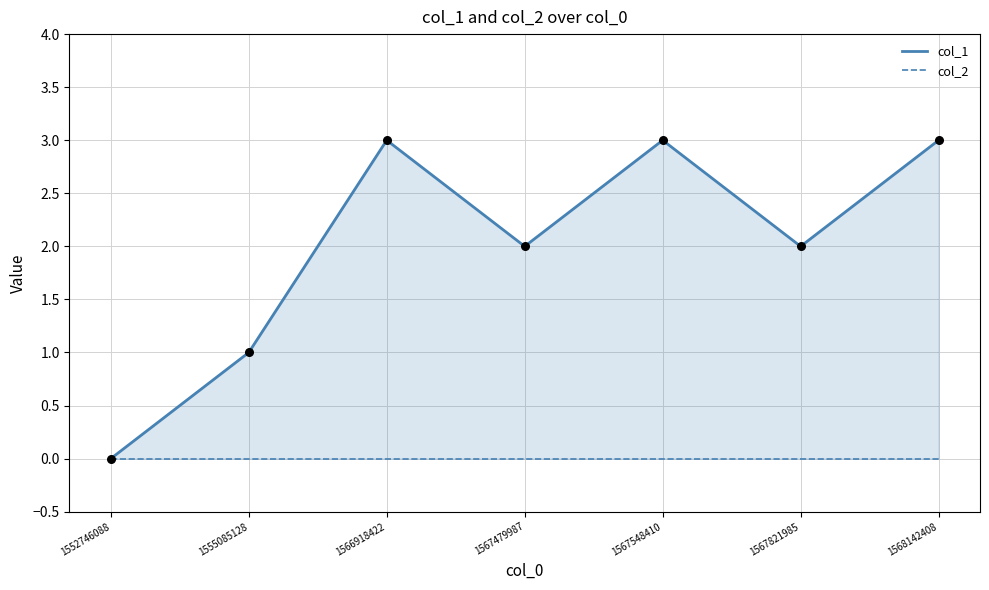

At which category is the sum across all series the highest?

1566918422